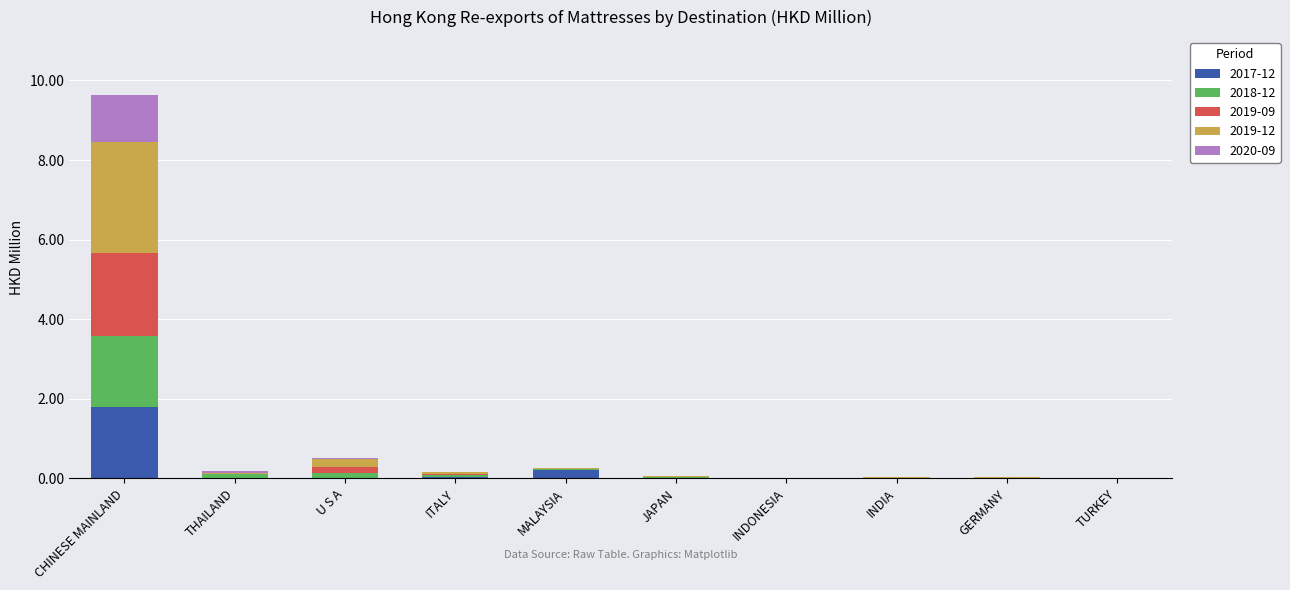

At which category is the sum across all series the highest?

CHINESE MAINLAND